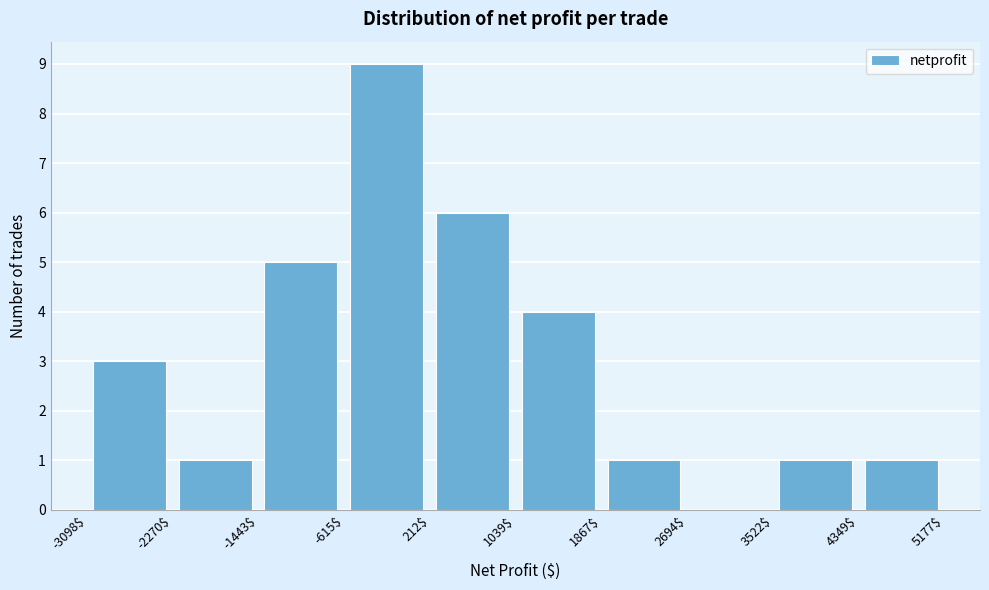

Reading left to right, transcribe this chart: for each bar, give the range it covers on the x-axis and its height. The values are not printed on the chart, so give them approximately, as read against the axis.

-3098$ to -2270$: 3
-2270$ to -1443$: 1
-1443$ to -615$: 5
-615$ to 212$: 9
212$ to 1039$: 6
1039$ to 1867$: 4
1867$ to 2694$: 1
2694$ to 3522$: 0
3522$ to 4349$: 1
4349$ to 5177$: 1